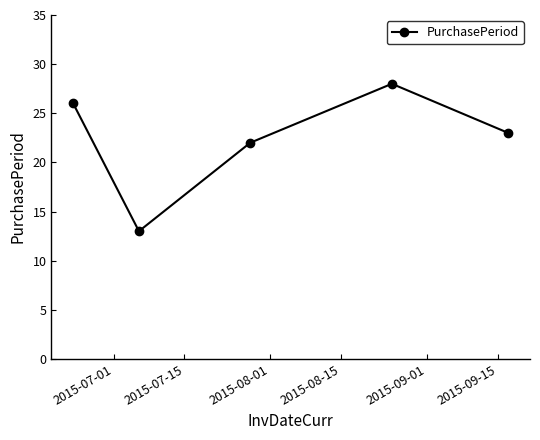

What is the difference between the maximum and minimum values?

15